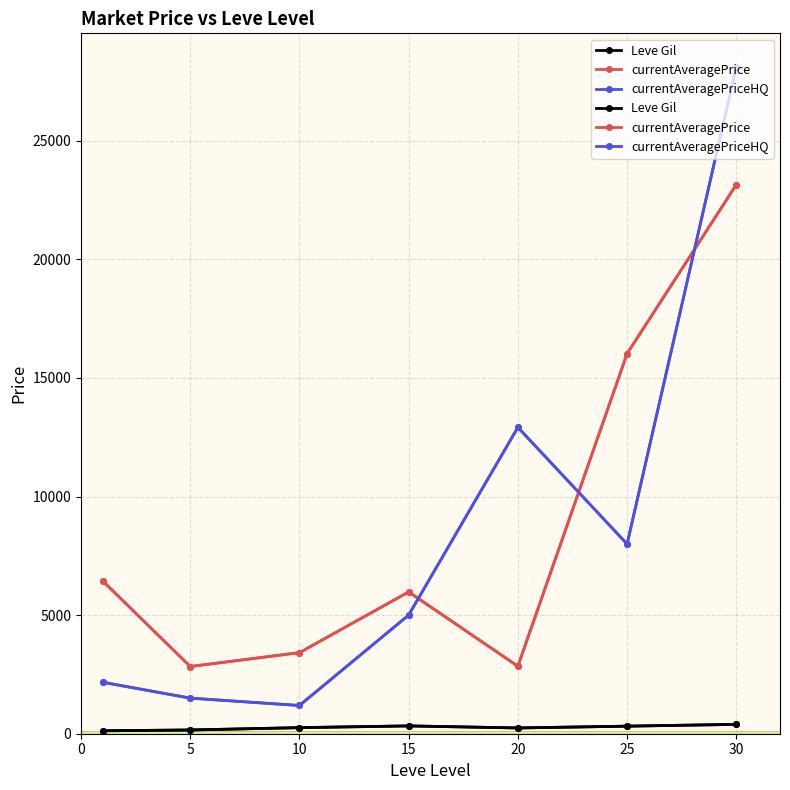

In currentAveragePrice, how many points are higher than both neighbors (excluding endpoints)?

1